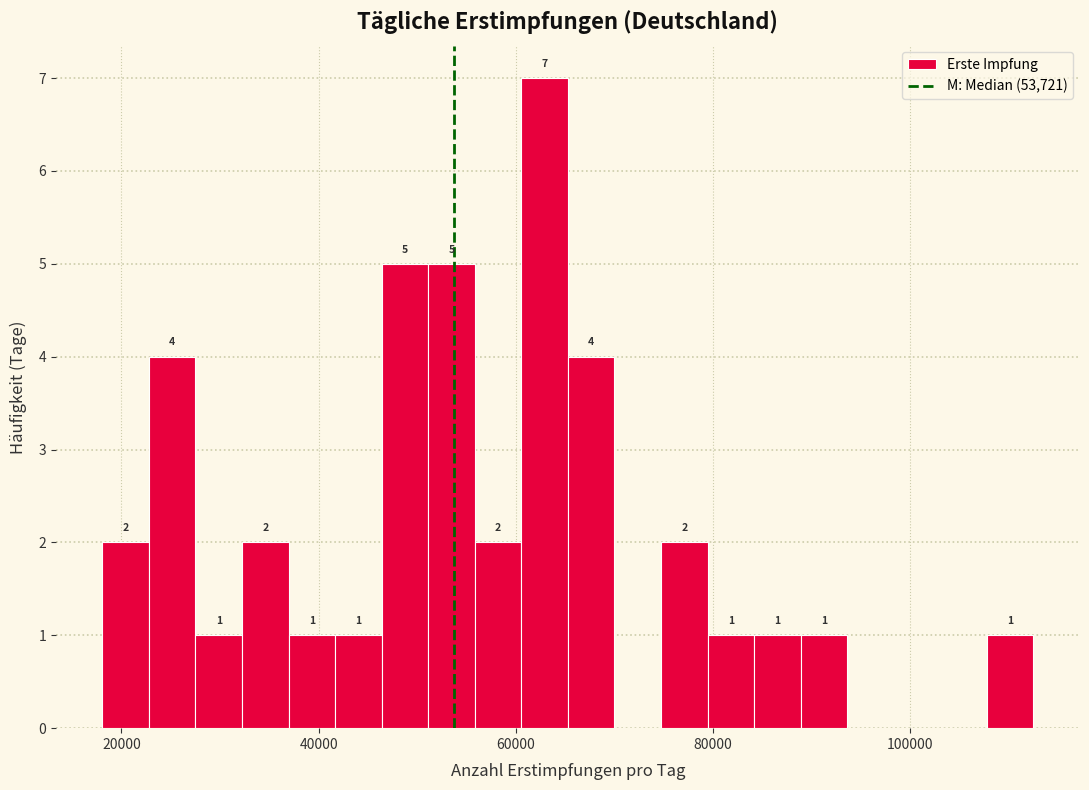

Around what value on the x-axis is the tallest bar? Give the approximate position of its centre, as read against the axis.

62000